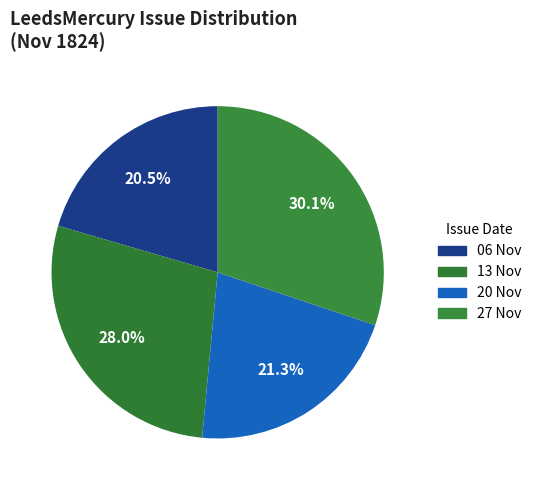

To the nearest percent, what is the difference between the largest and smallest slice percentages?

10%